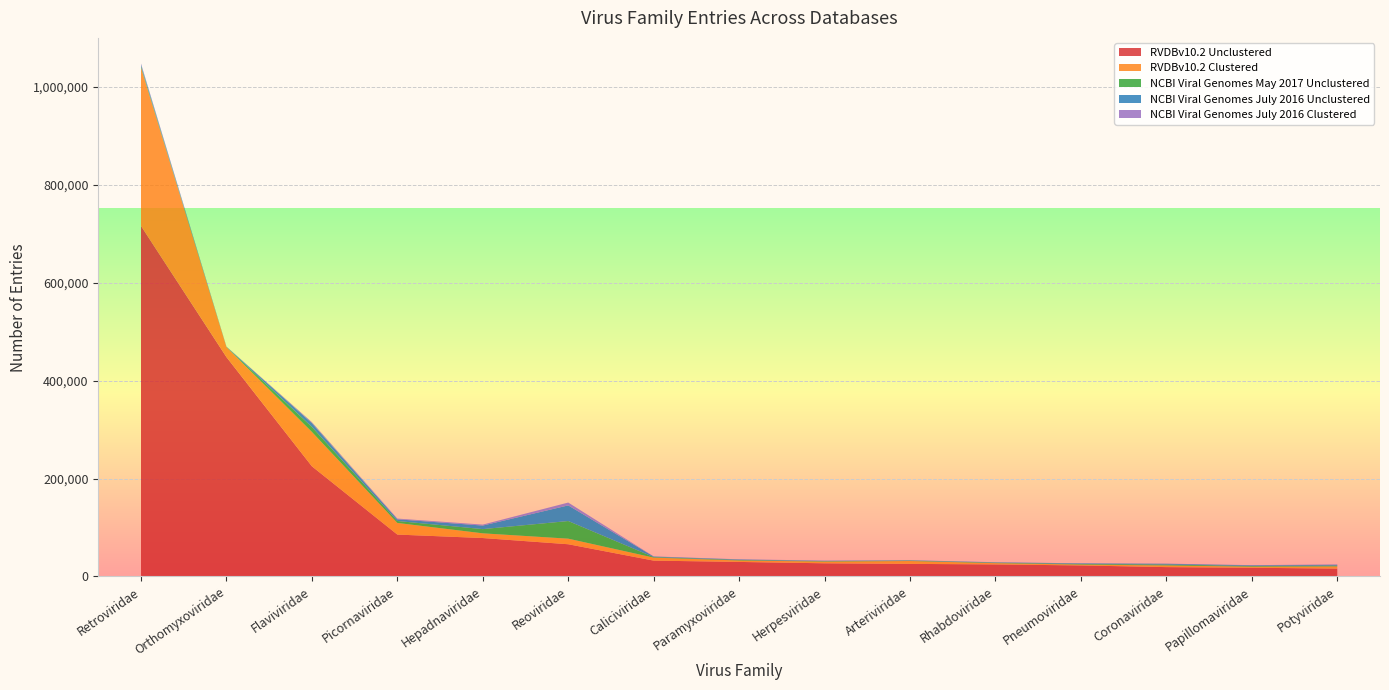

Reading left to right, list all the values displayed in this chart.

RVDBv10.2 Unclustered: 716088	448205	225112	85636	78558	65870	32405	29726	26959	25749	24657	22578	19164	17847	16115
RVDBv10.2 Clustered: 323480	20417	70174	23764	9616	11392	6106	2953	3518	5862	2571	1725	3416	2190	4436
NCBI Viral Genomes May 2017 Unclustered: 3316	443	10116	3958	8613	36035	1160	1100	844	794	950	1292	1842	1386	1764
NCBI Viral Genomes July 2016 Unclustered: 2890	413	7837	3447	7248	31945	1072	1008	617	640	719	1231	1549	1364	1536
NCBI Viral Genomes July 2016 Clustered: 2103	151	2019	1500	1946	5803	292	327	570	236	271	61	320	359	843